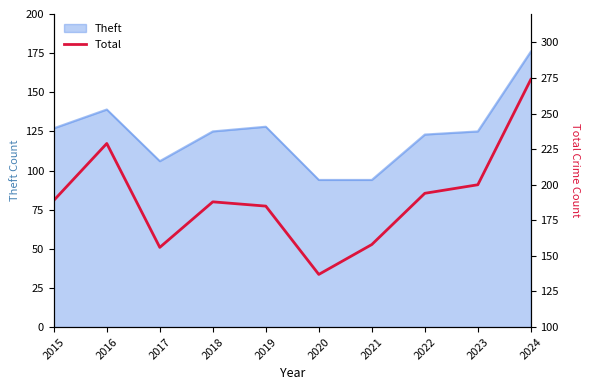

The Theft series shows 35 at 2022. True or false?

False